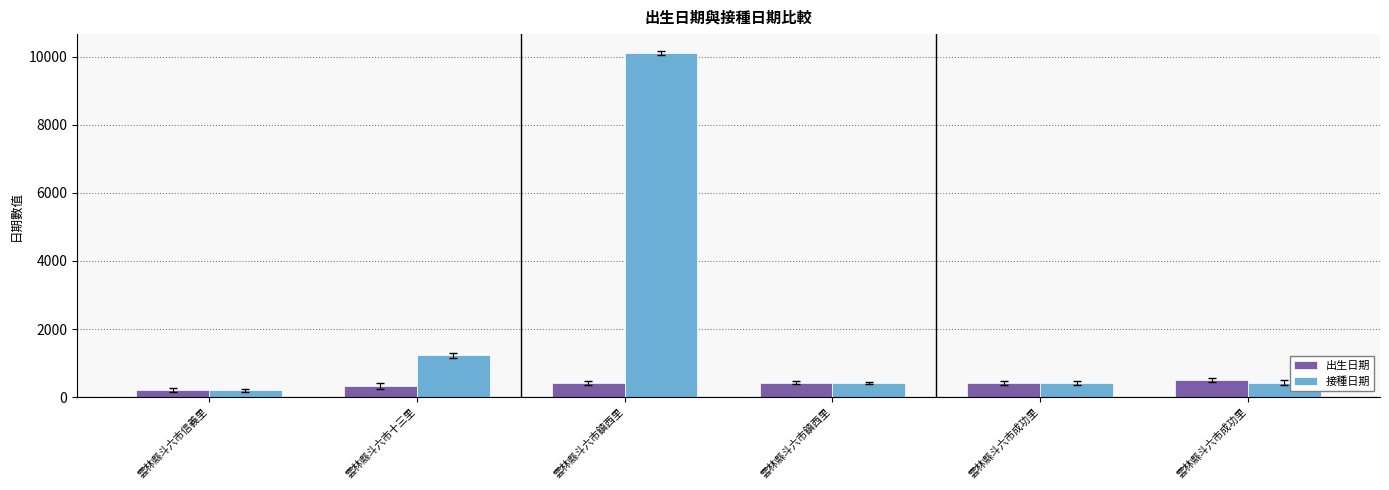

What are all the series names shown in the legend?

出生日期, 接種日期